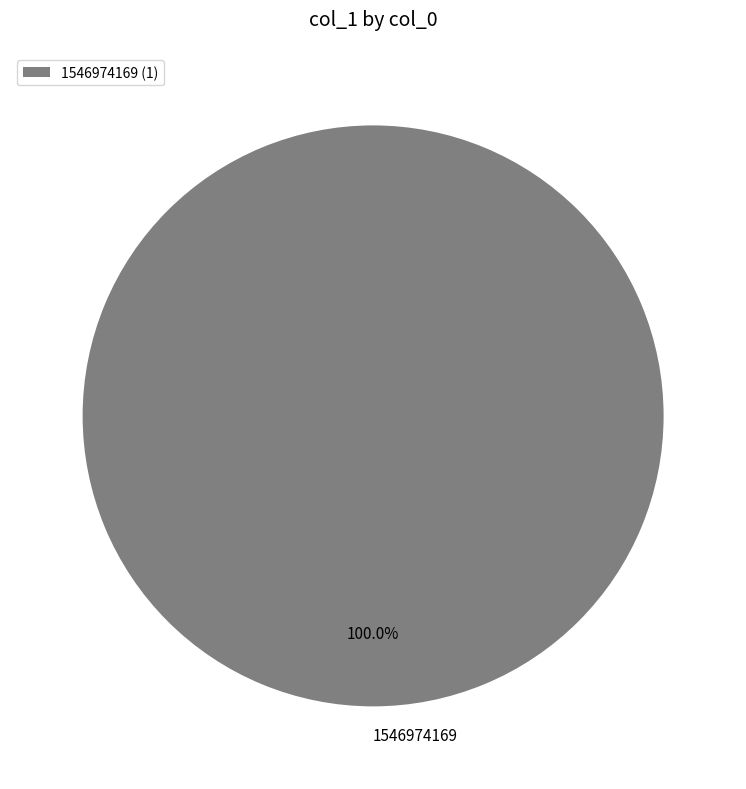

Is there any slice that represents more than half of the pie?

Yes